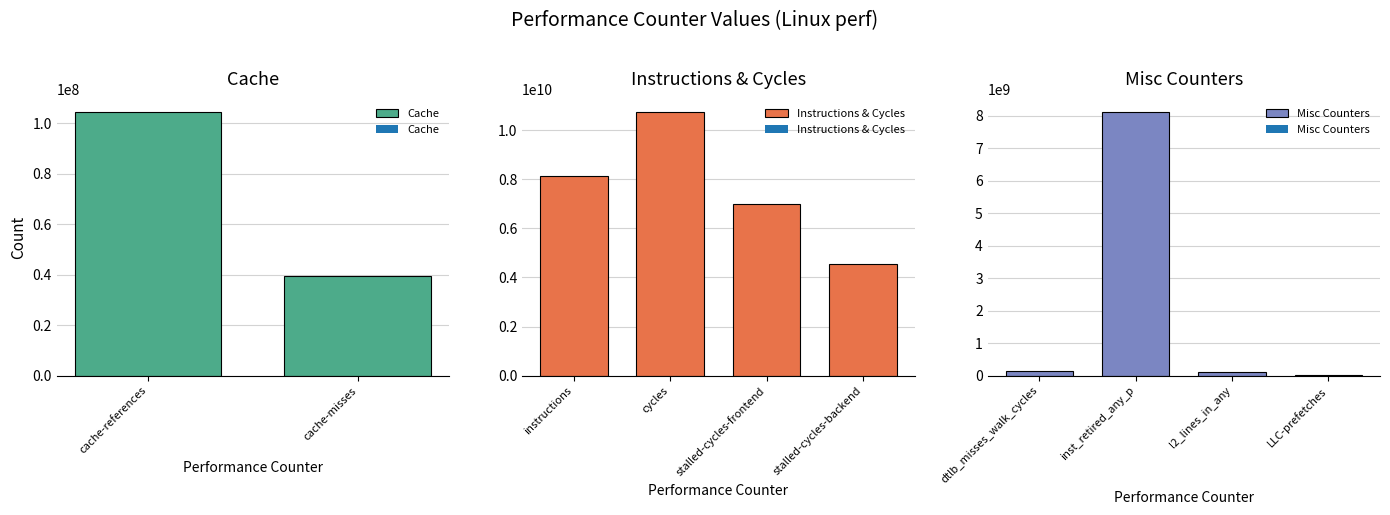

What is the difference between the second highest and second lowest values?

8077266604